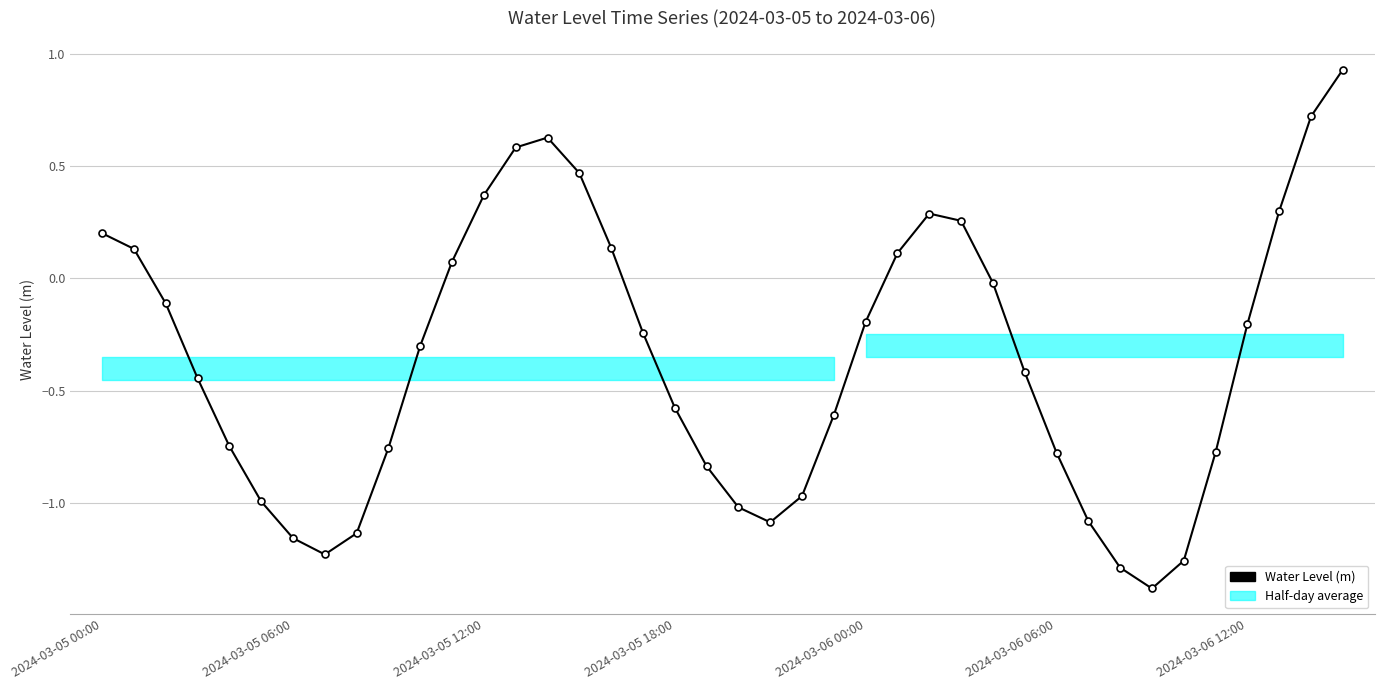

List the labels in order of value, largest first.

39, 38, 14, 13, 15, 12, 37, 26, 27, 2024-03-05 00:00, 16, 2024-03-05 06:00, 25, 11, 28, 2024-03-05 12:00, 24, 36, 17, 10, 29, 2024-03-05 18:00, 18, 23, 2024-03-06 00:00, 9, 35, 30, 19, 22, 2024-03-06 06:00, 20, 31, 21, 8, 2024-03-06 12:00, 7, 34, 32, 33